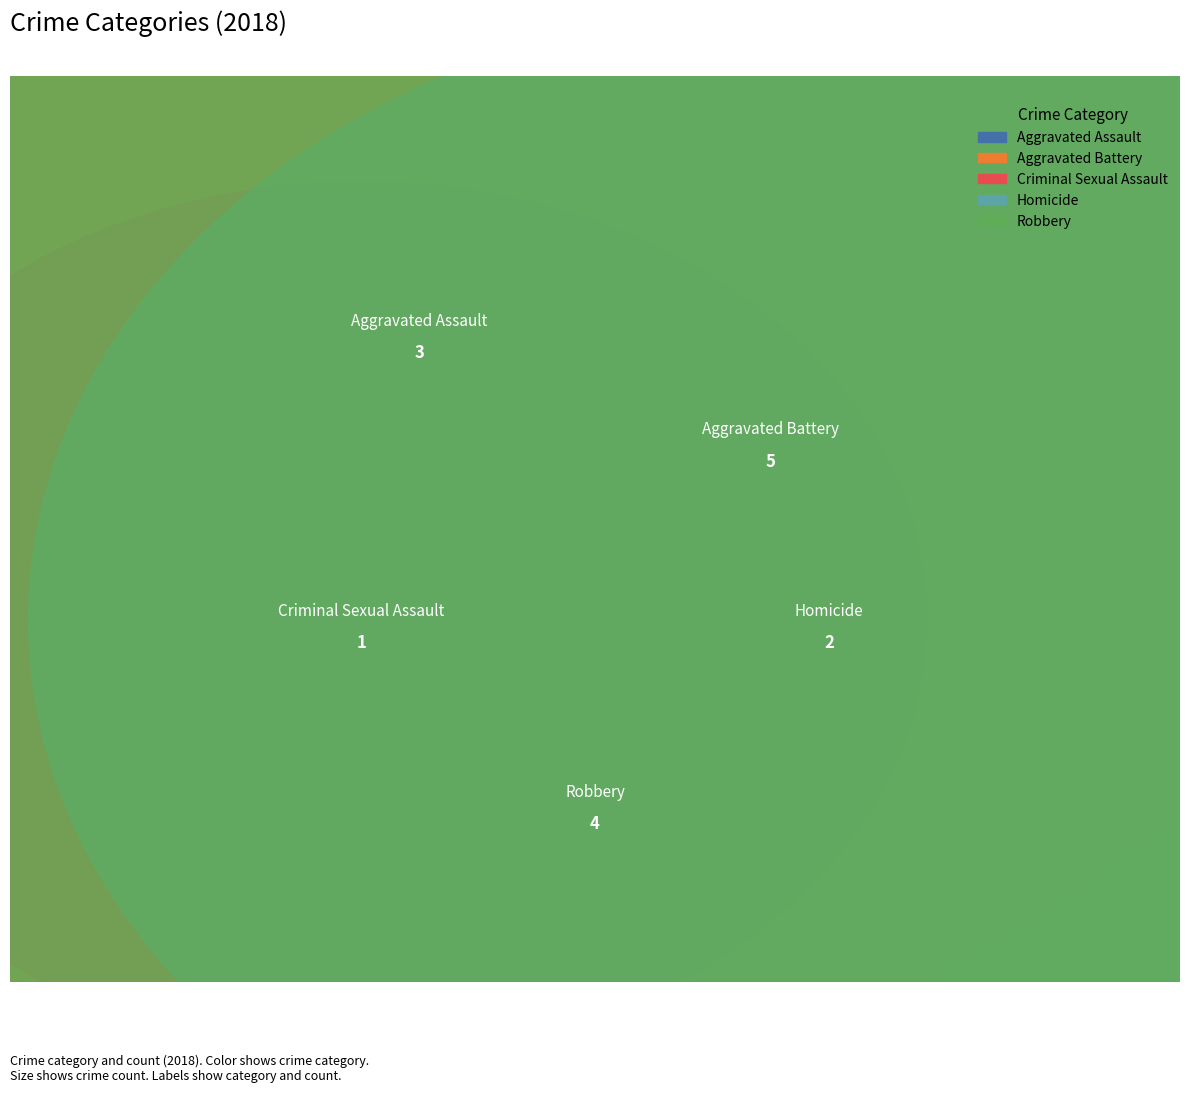

Count the number of slices in the pie.

5